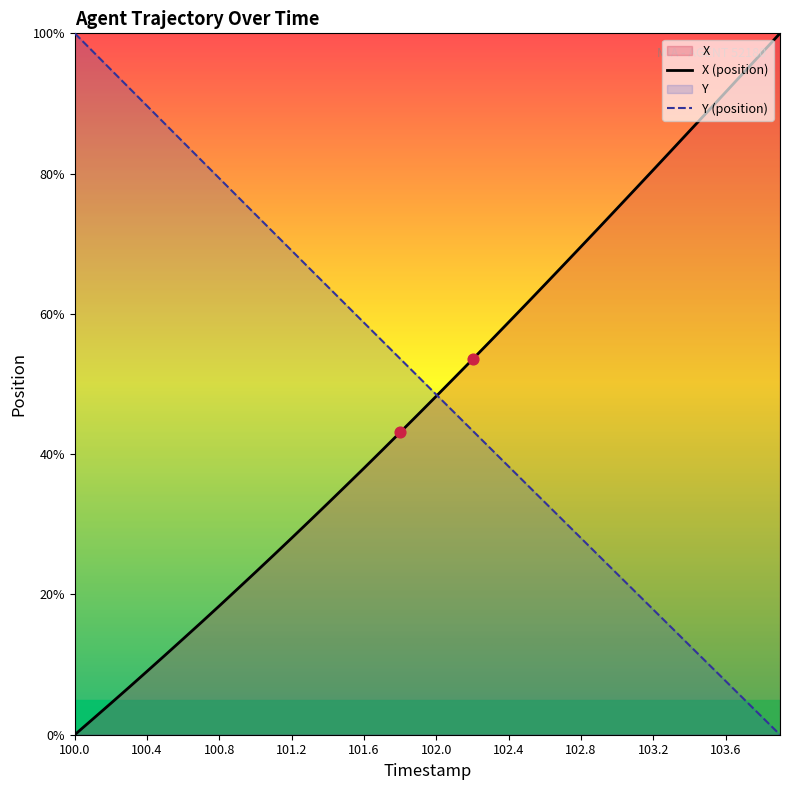

Is the value of X at 102.4 greater than the value of Y at 102.4?

Yes